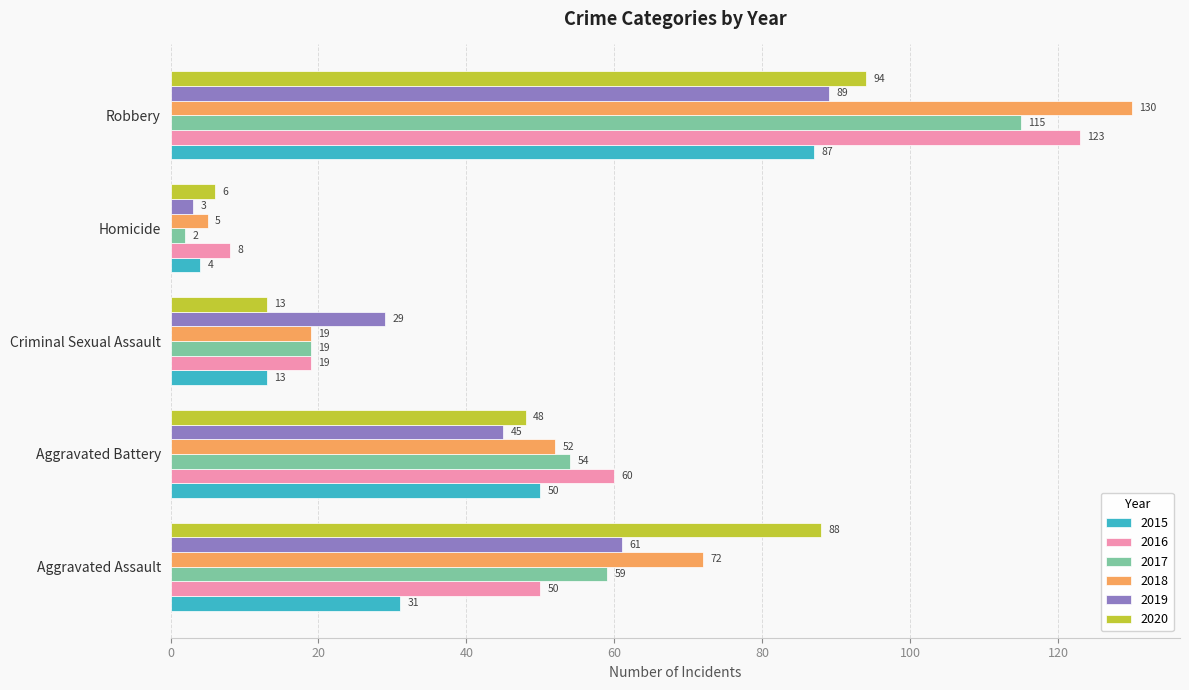

How many data points does each series have?

5